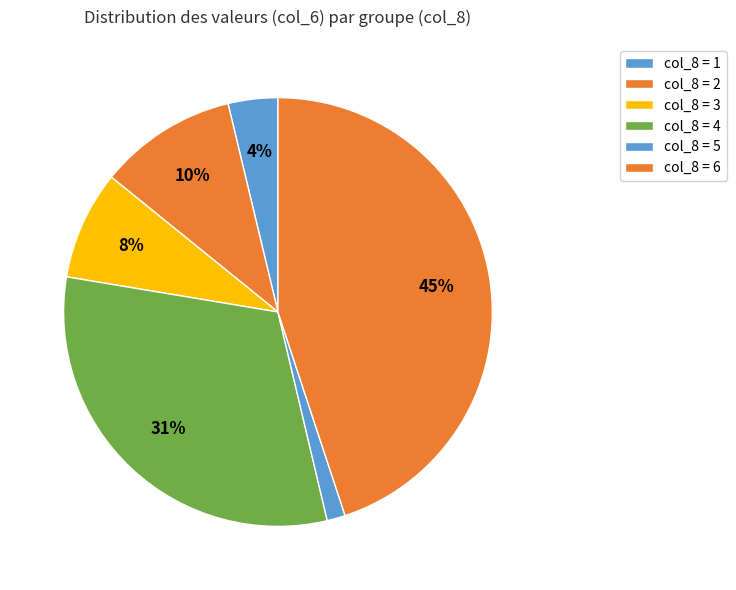

Which slice is the largest?

6